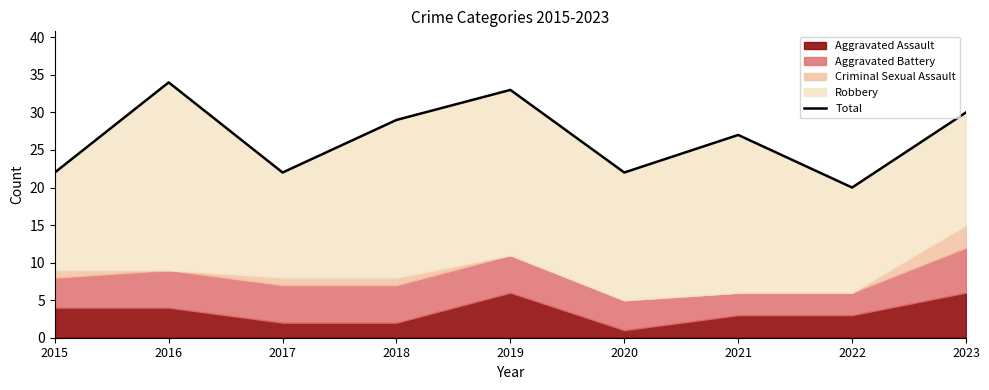

What is the maximum value shown in the chart?

34